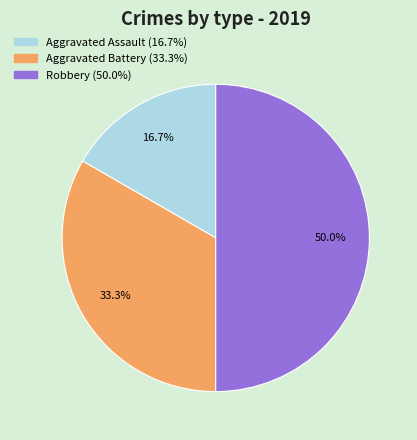

Is the sum of Robbery and Aggravated Assault greater than half?

Yes